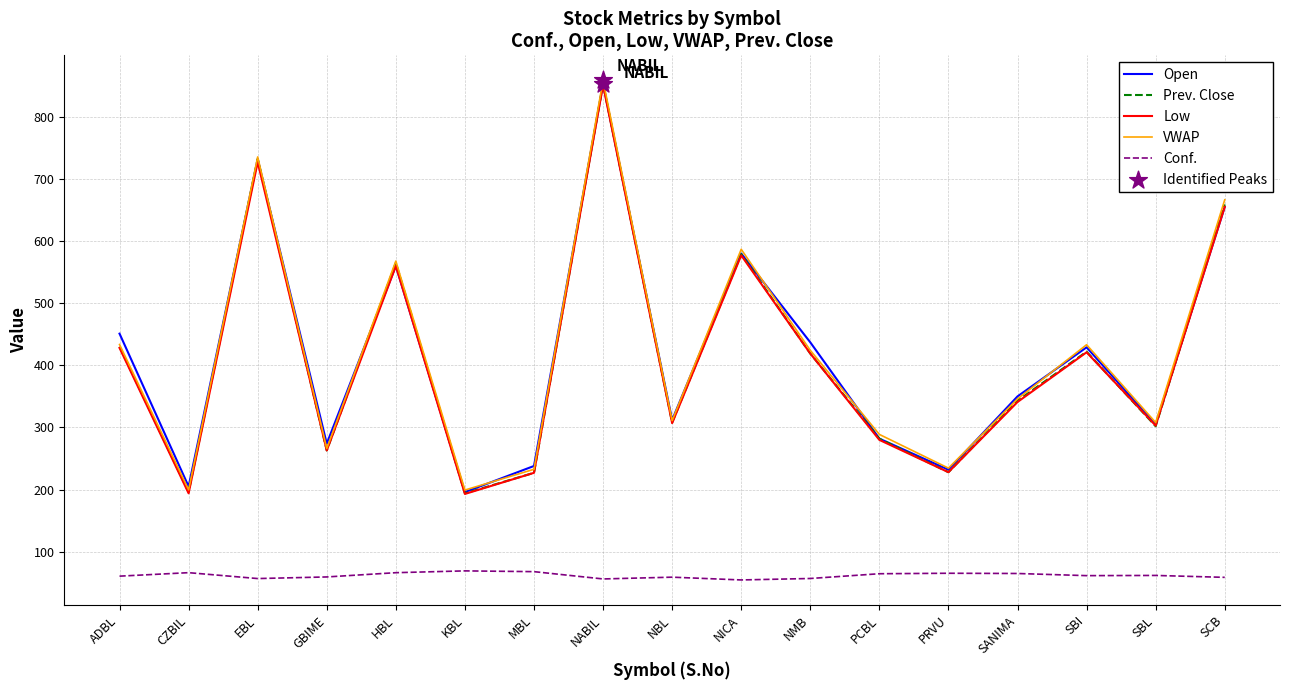

What is the maximum value for Conf.?

69.2